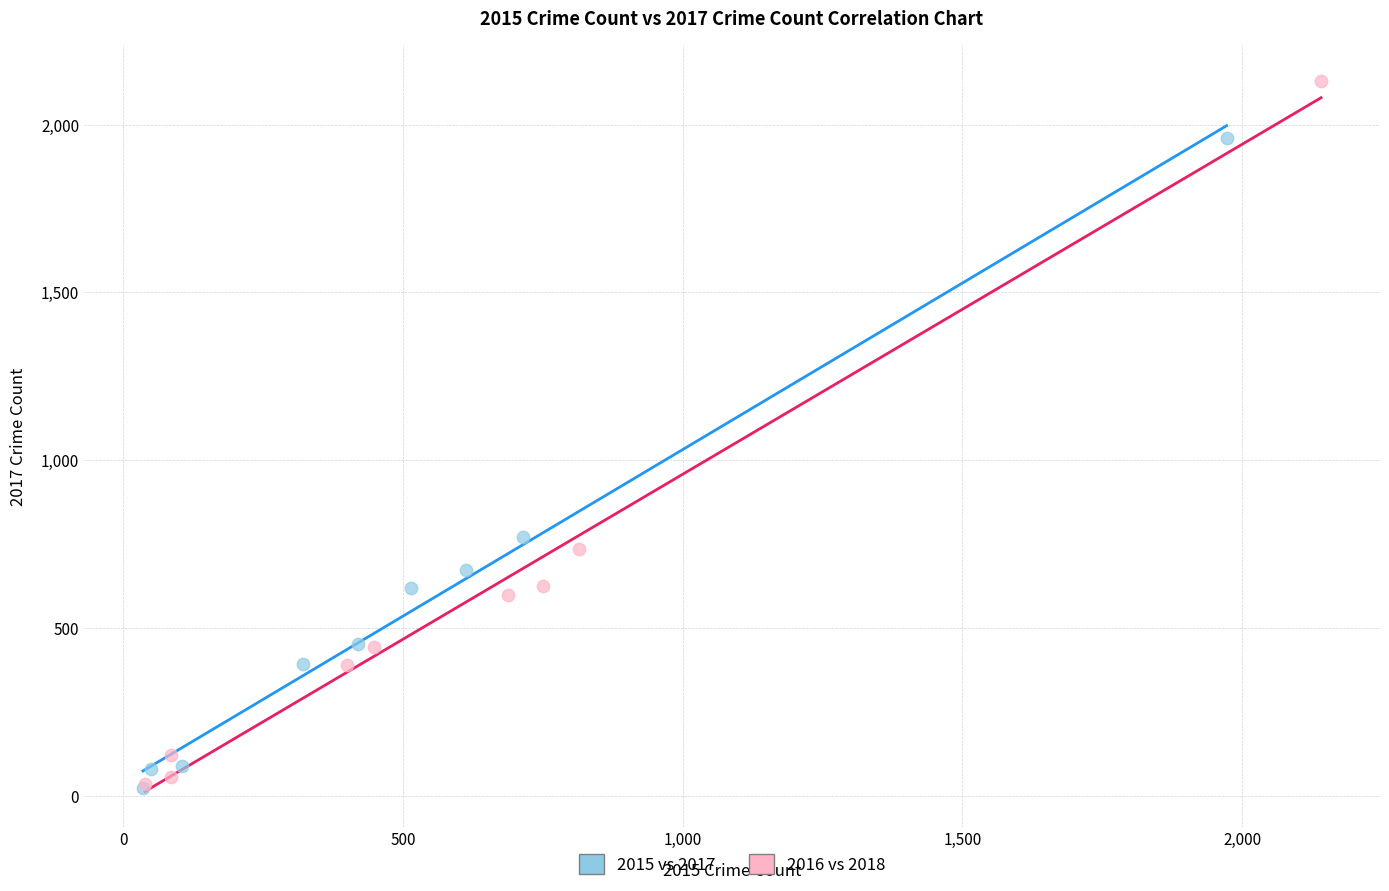

Which series contains the highest Y value?

2016 vs 2018